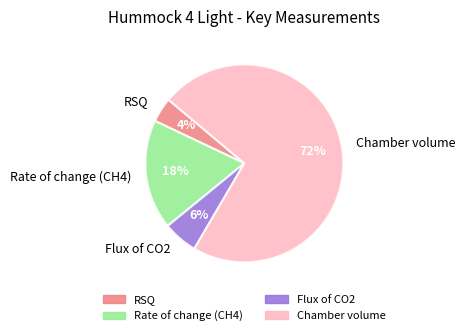

What percentage is the Flux of CO2 slice, to the nearest percent?

6%